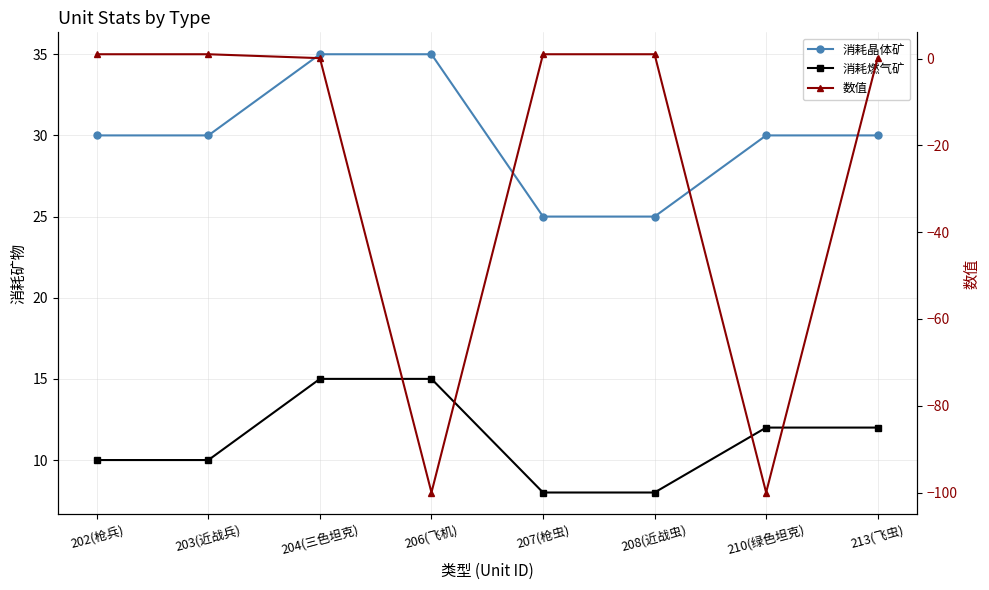

What is the label of the 3rd point from the right?

208(近战虫)